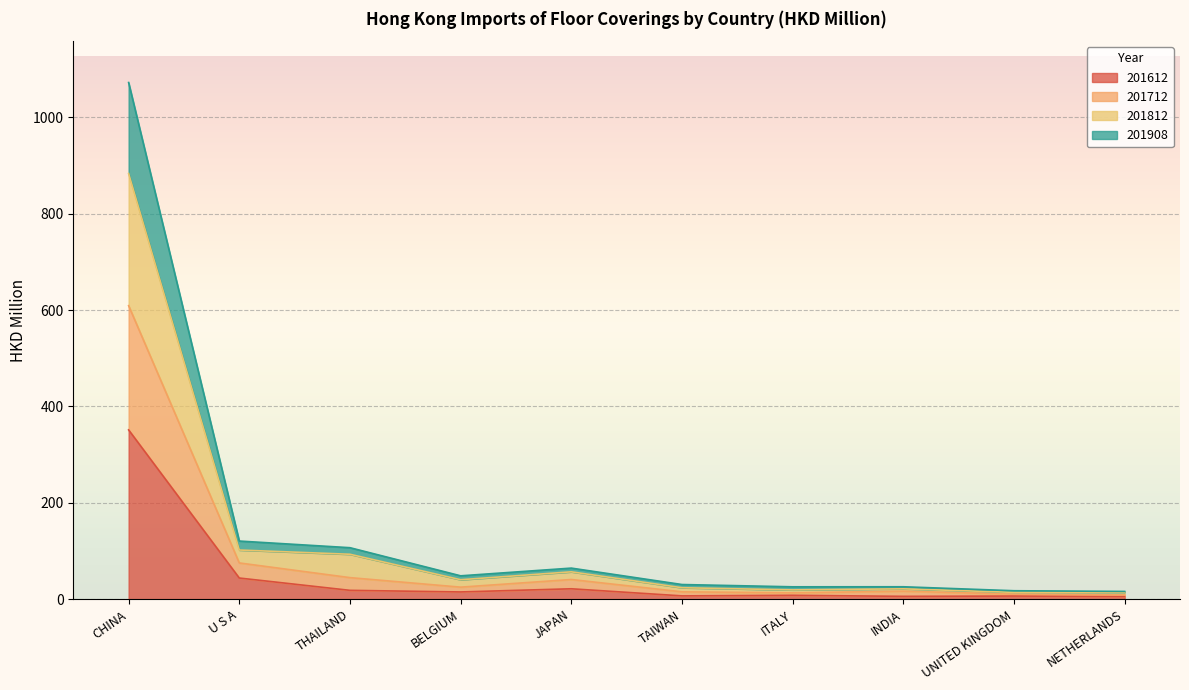

Where does the 201612 series first go above 15?

CHINA